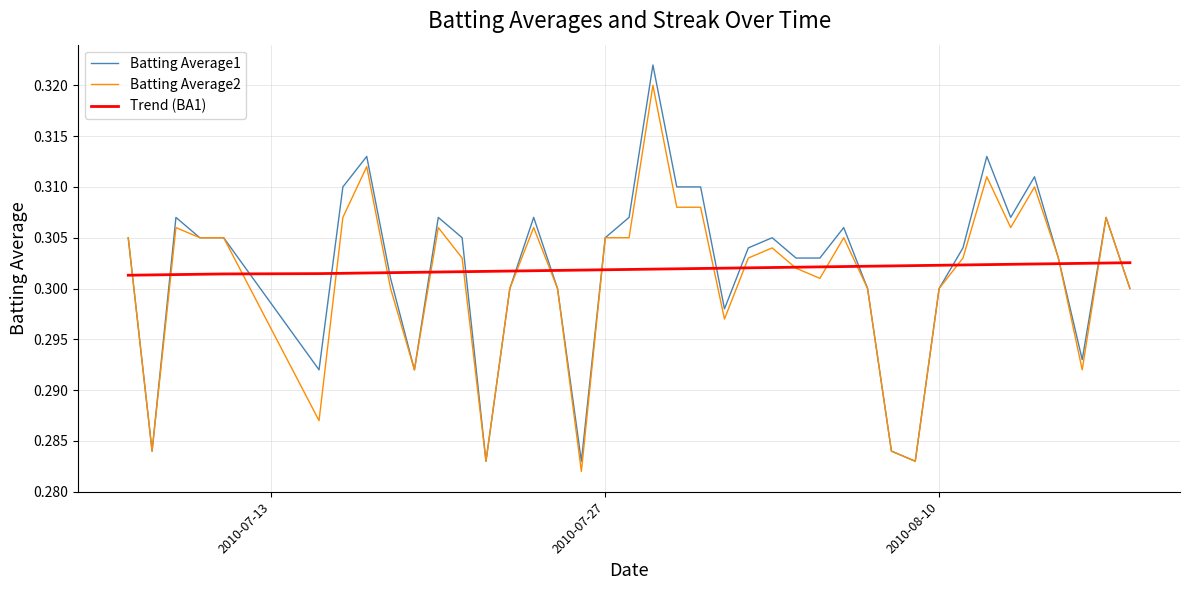

True or false: Trend (BA1) and Batting Average1 intersect in this chart.

True